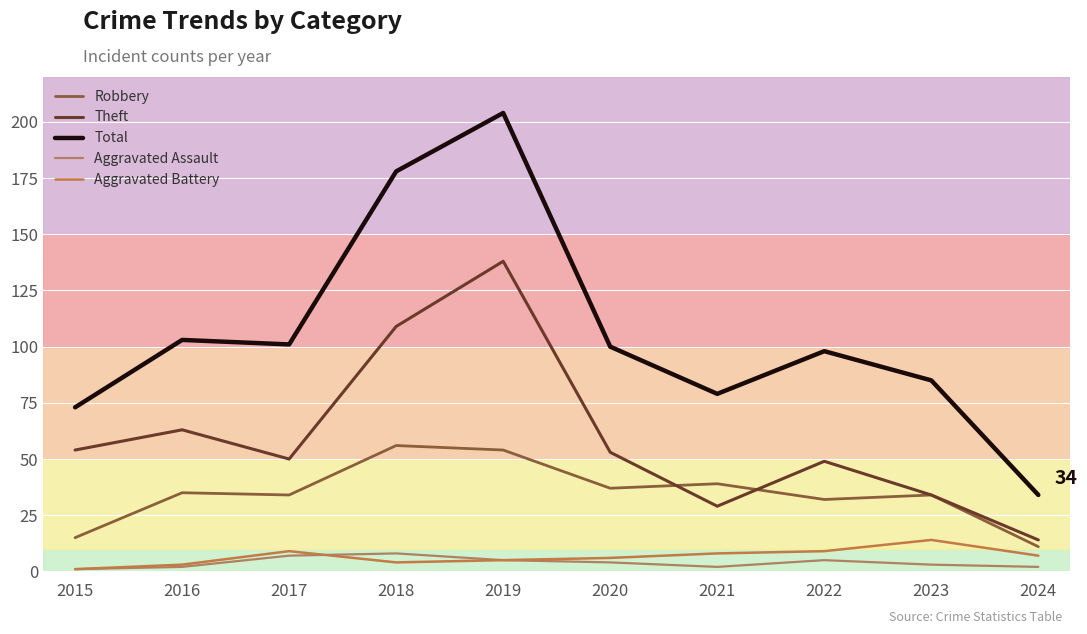

What is the sum of the Total values at 2017 and 2023?

186